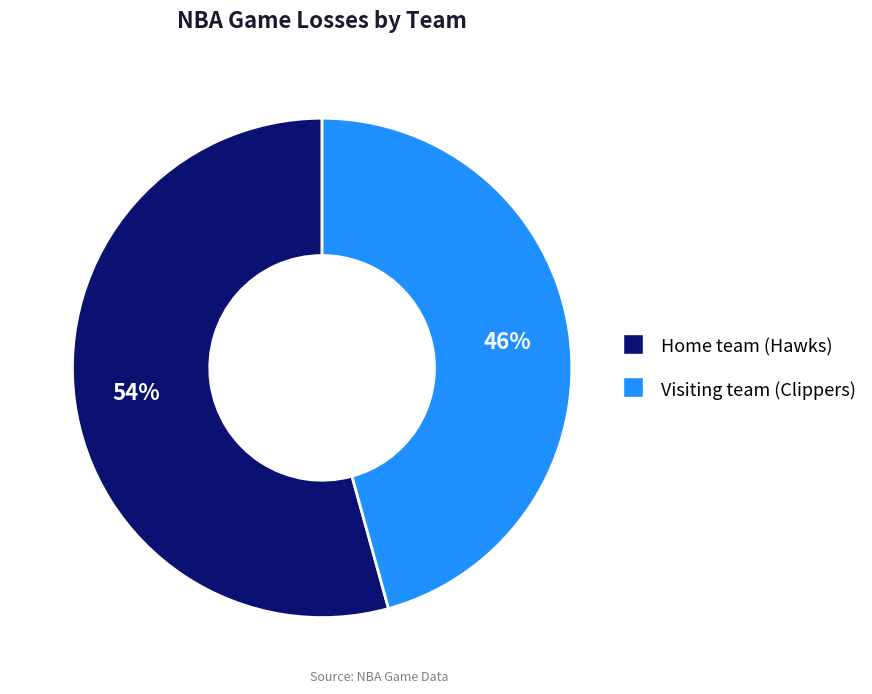

Approximately how many times larger is the value at Home team (Hawks) compared to Visiting team (Clippers)?

1.2